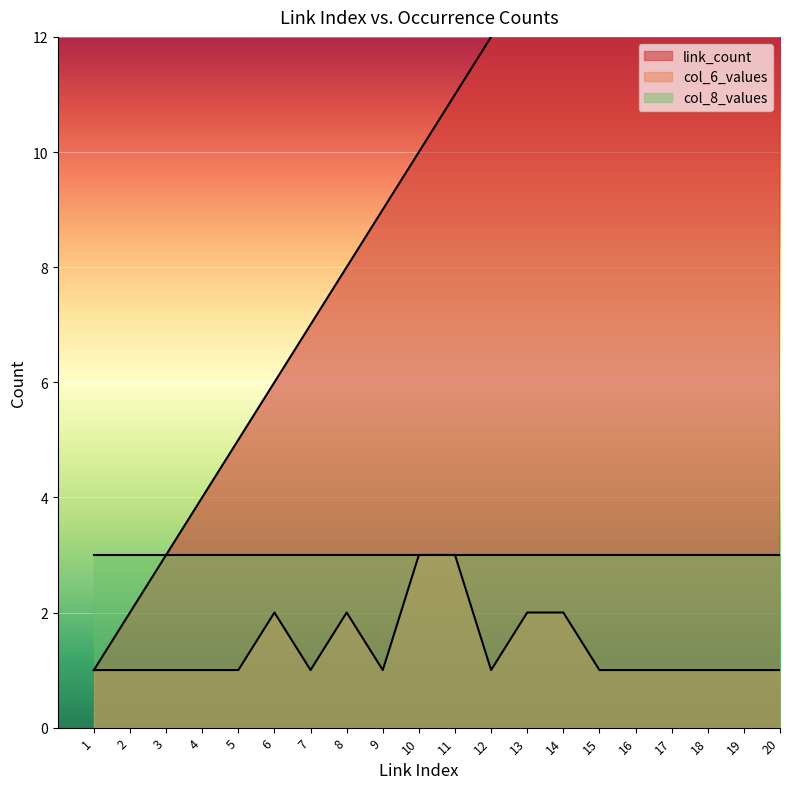

The value of link_count at 8 is 3. True or false?

False